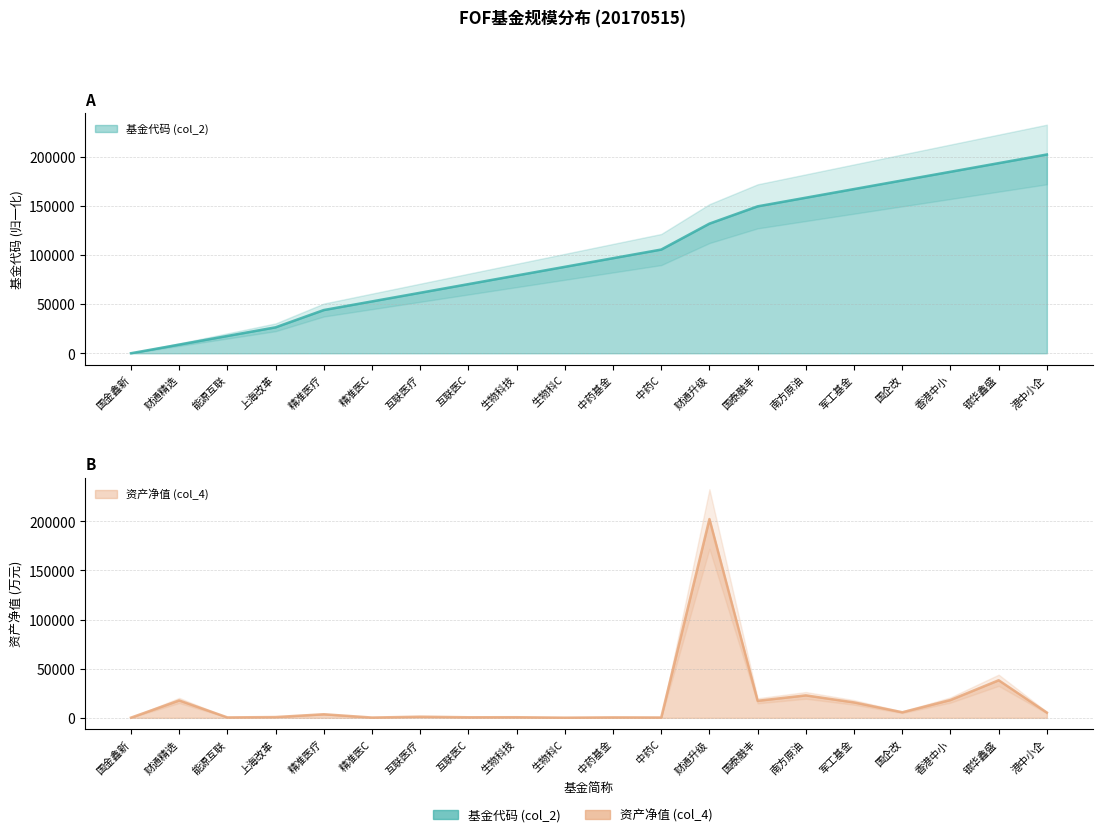

What is the sum of all 资产净值 (col_4) values?

351677.0